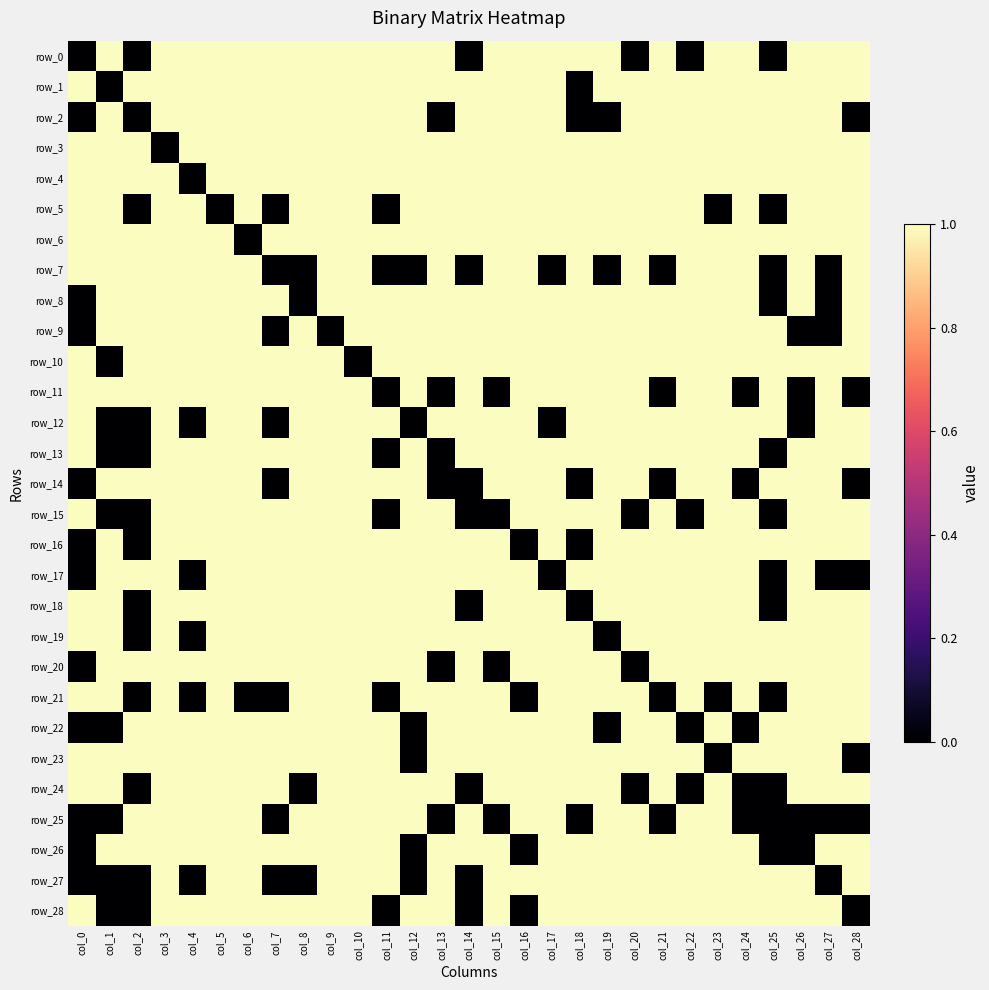

Which series has the largest total across all categories?

row_3